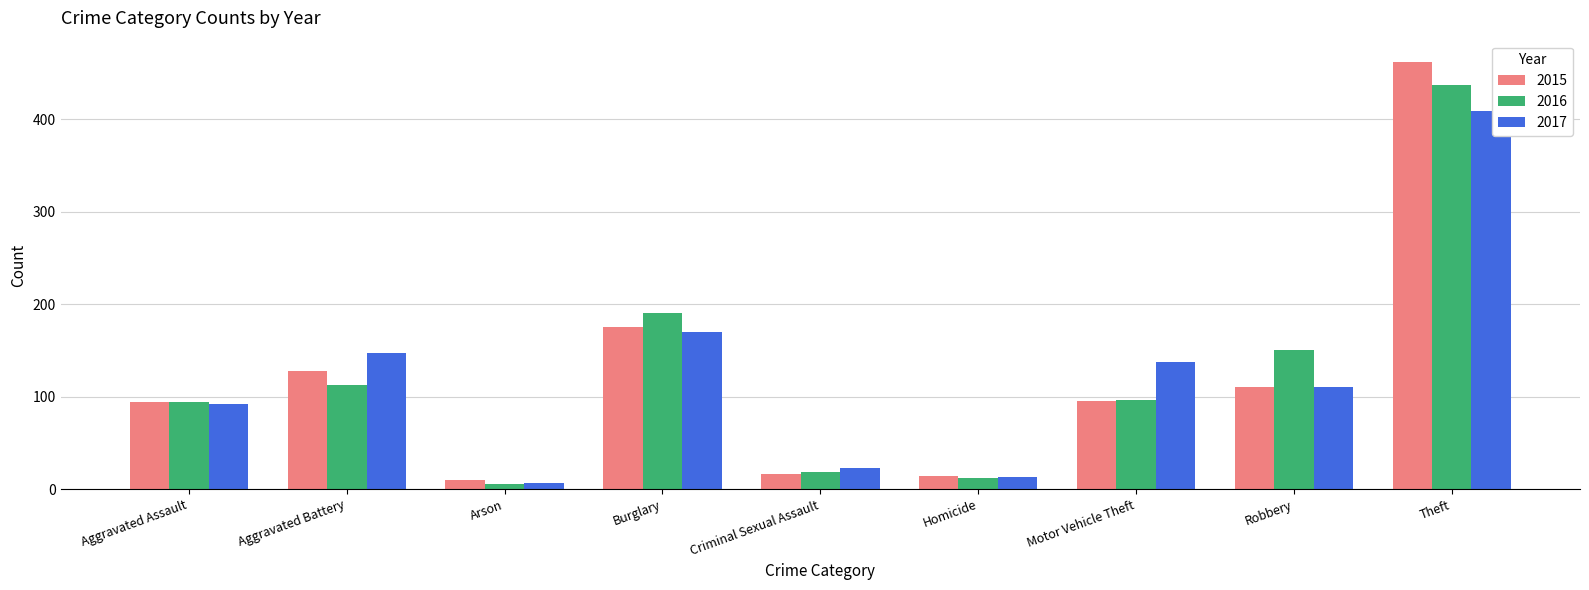

At which label does 2016 first exceed 96?

Aggravated Battery